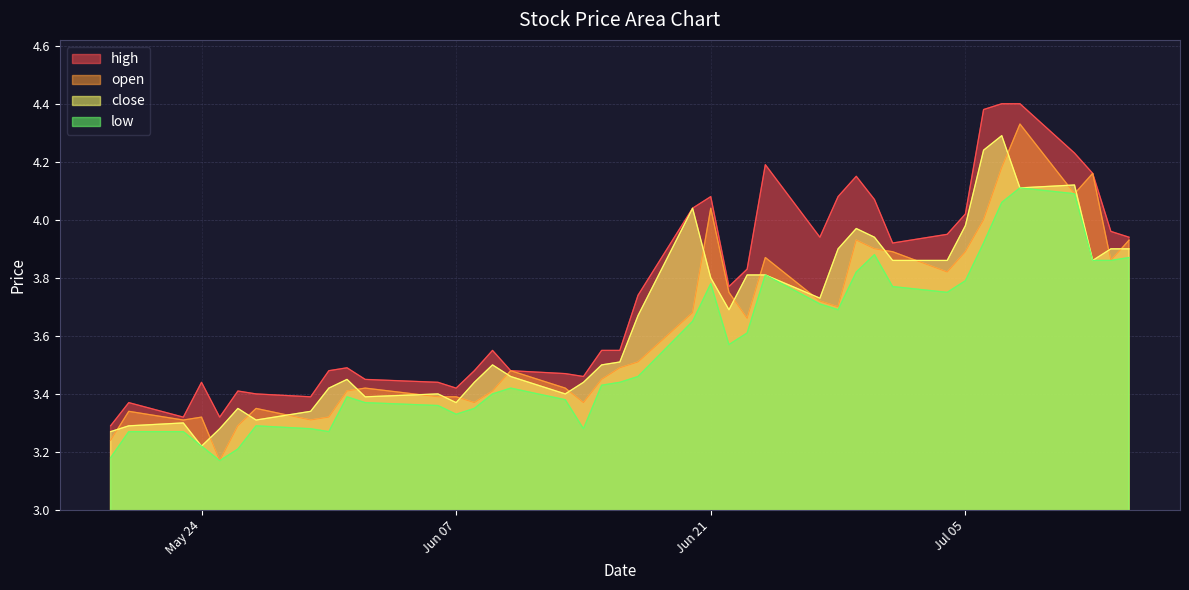

List the series in order of their peak value, lowest first.

low, close, open, high